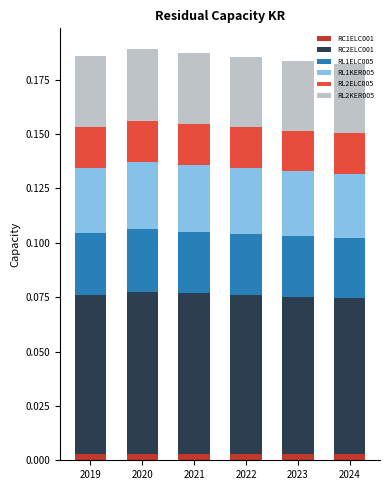

What is the total value across all series at 2022?

0.2